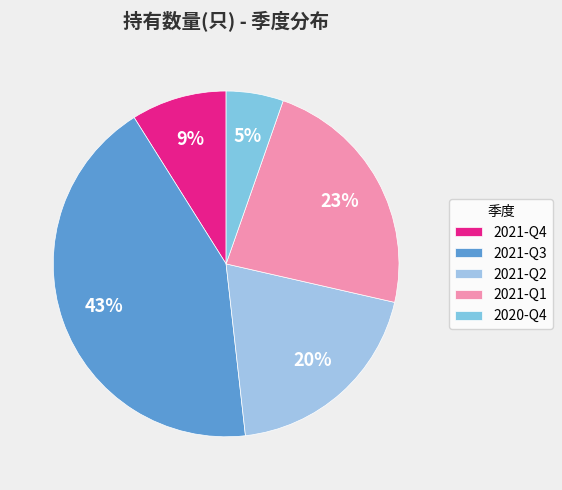

Which category has the smallest portion of the pie?

2020-Q4